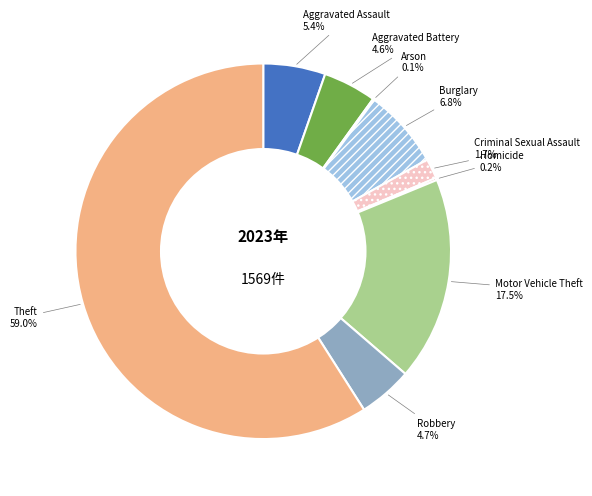

Which category has the biggest portion of the pie?

Theft